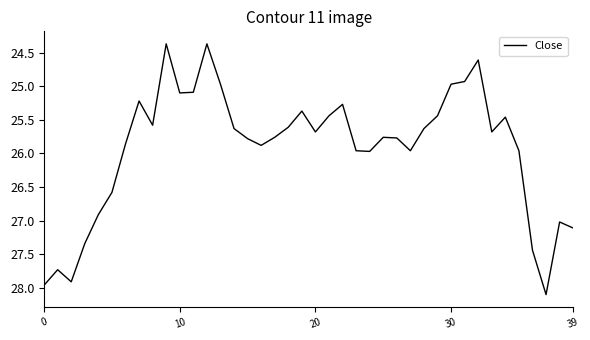

What is the difference between the maximum and minimum values?

3.7